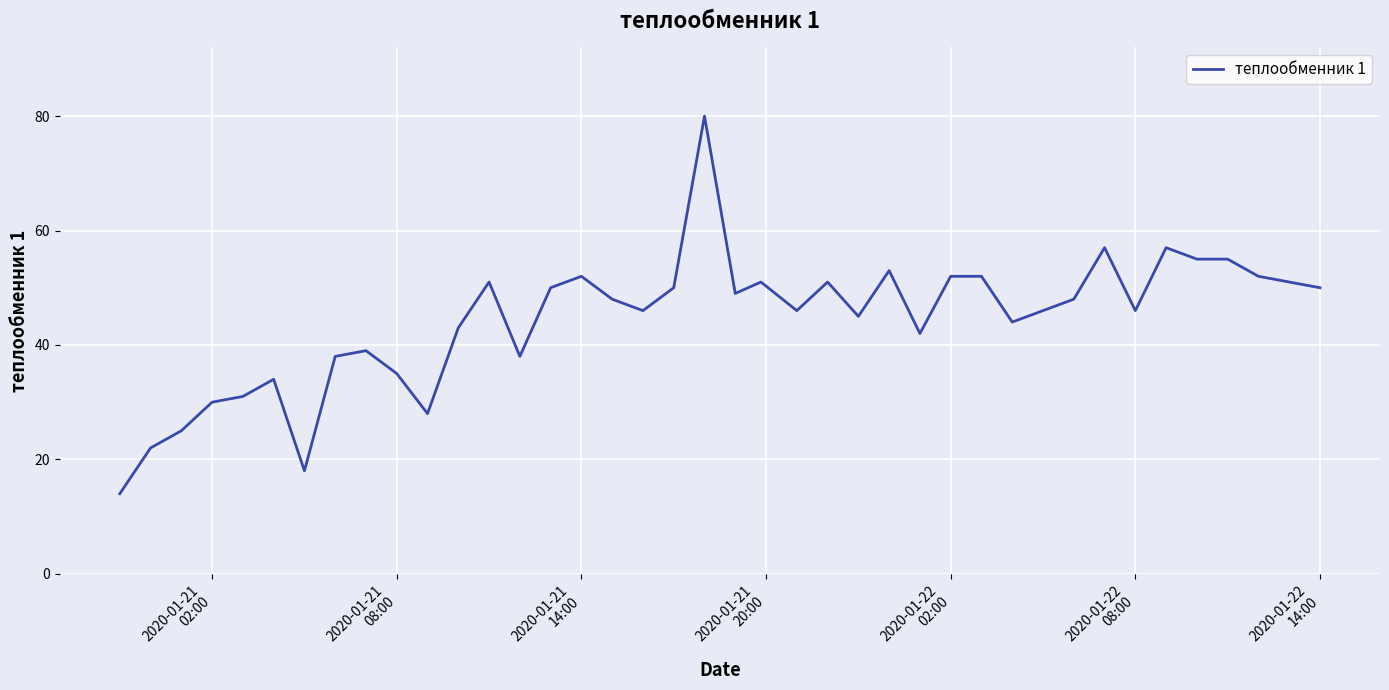

What is the minimum value shown in the chart?

14